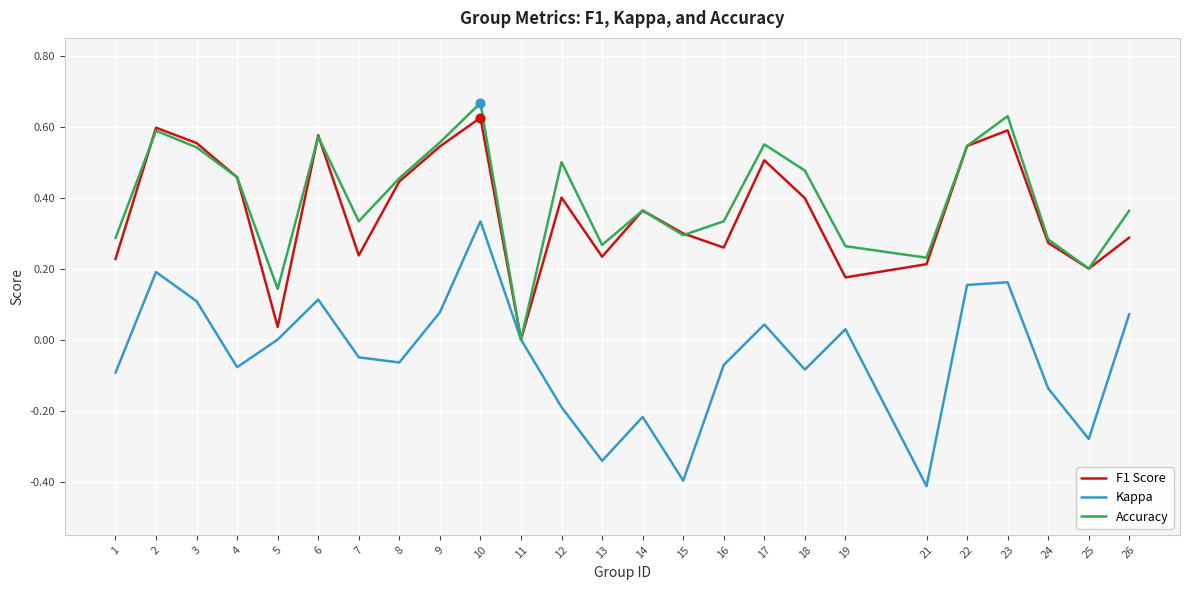

What is the total value across all series at 22?

1.2